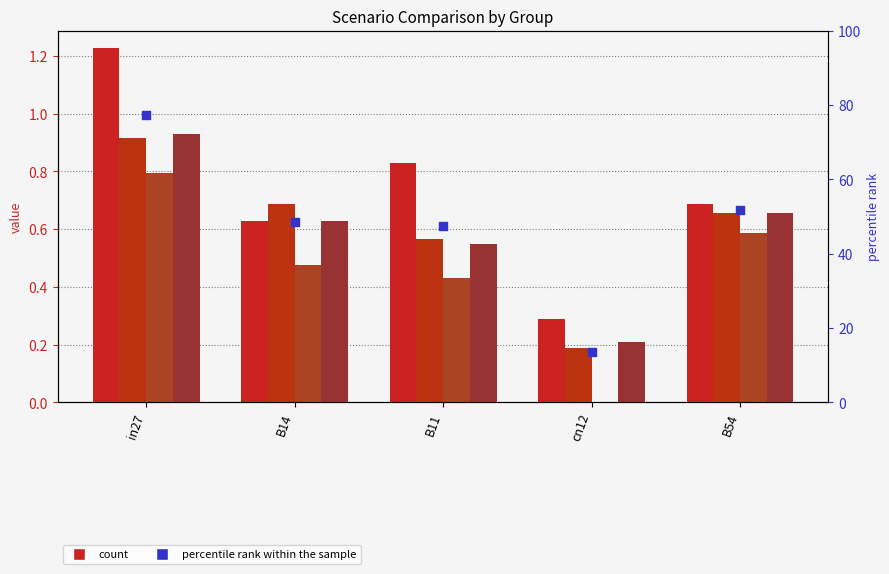

Which series contains the highest Y value?

percentile rank within the sample